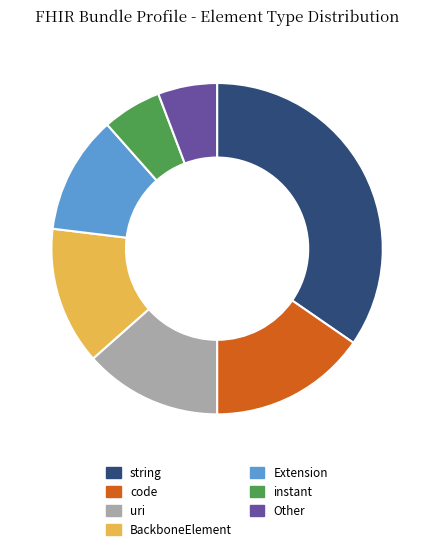

Which has a higher value, instant or string?

string